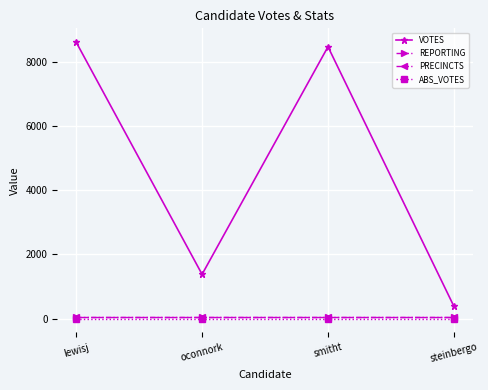

Does the chart have visible grid lines?

Yes